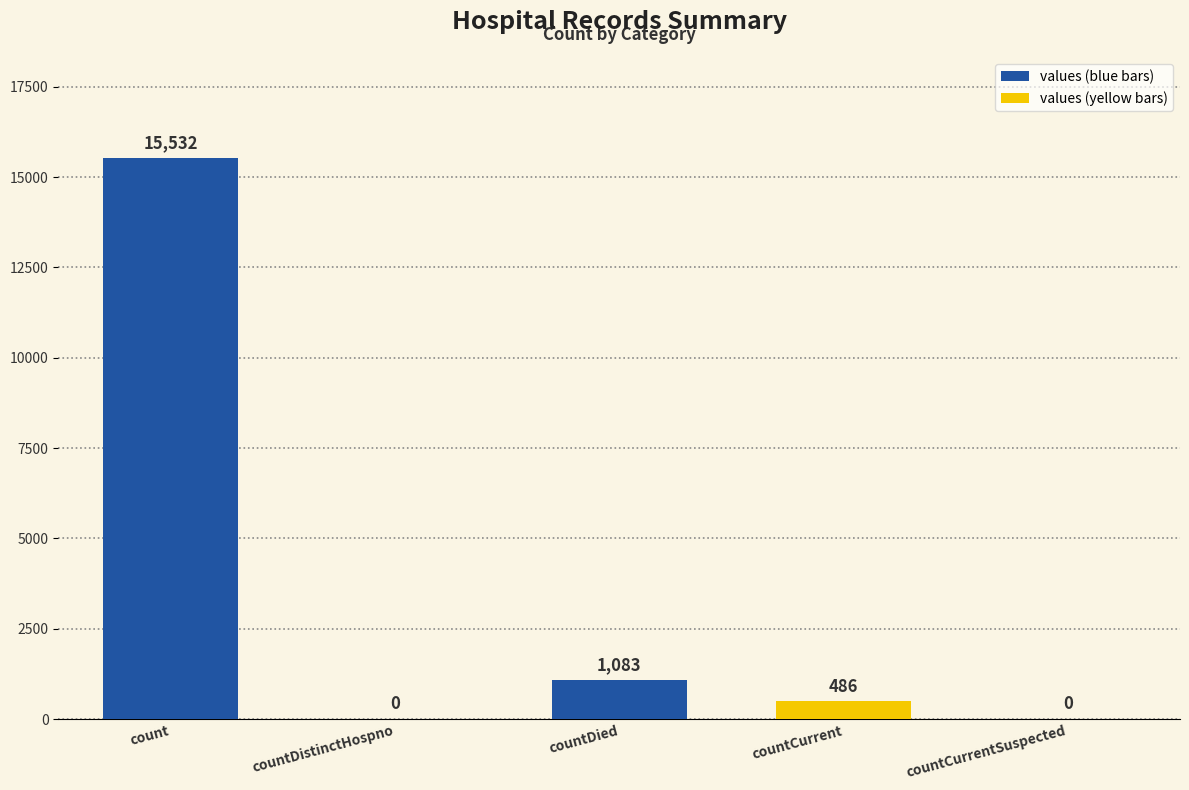

What is the sum of the values at countDied and countCurrentSuspected?

1083